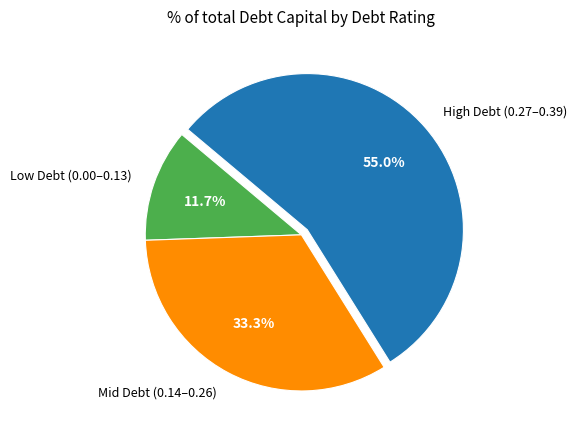

How much of the chart is everything except Mid Debt (0.14–0.26)?

66.7%